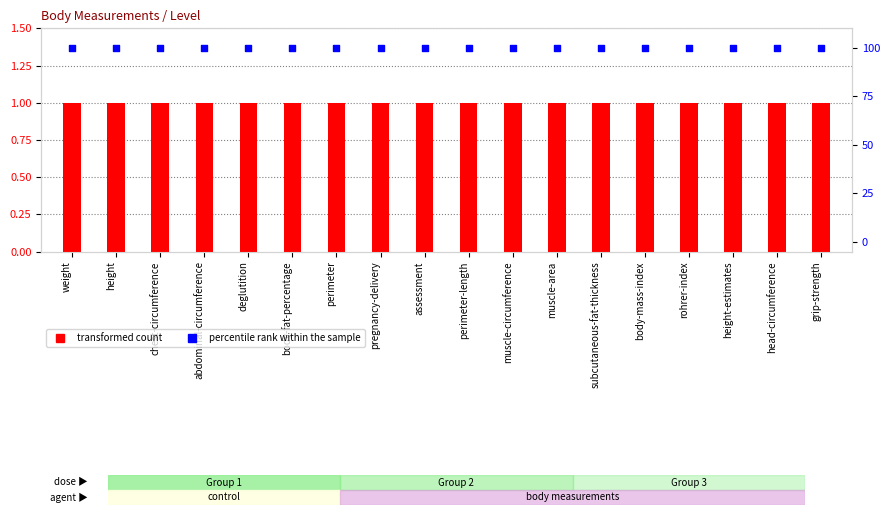

Which series has the largest total across all categories?

percentile rank within the sample